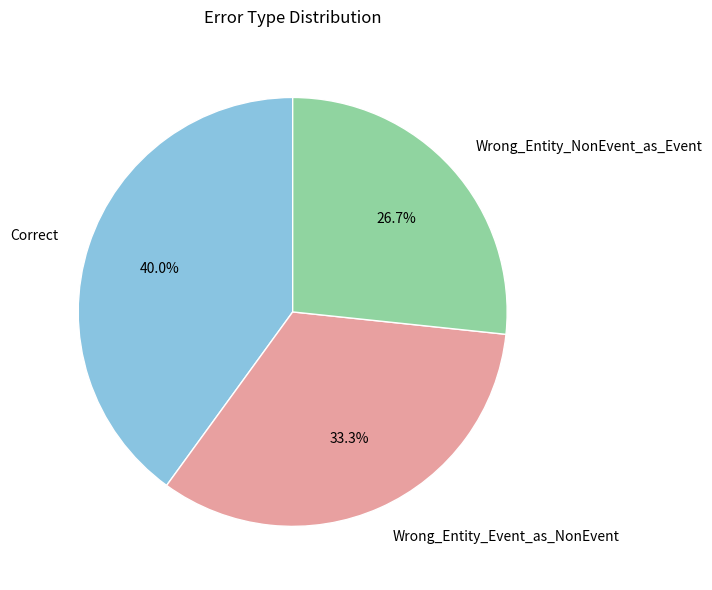

To the nearest percent, what portion does Correct represent?

40%